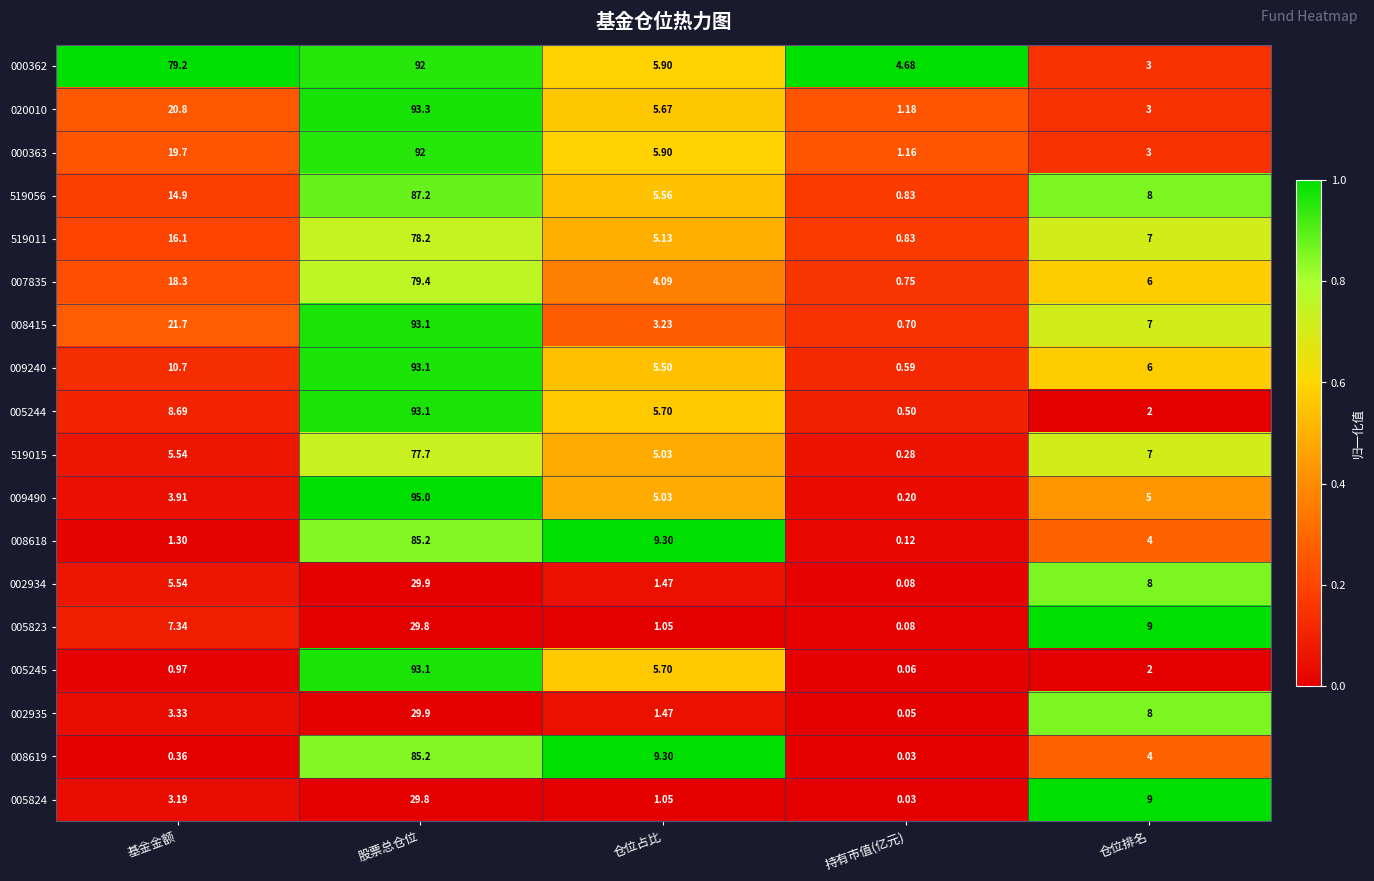

List the labels in order of 008618 value, largest first.

股票总仓位, 仓位占比, 仓位排名, 基金金额, 持有市值(亿元)